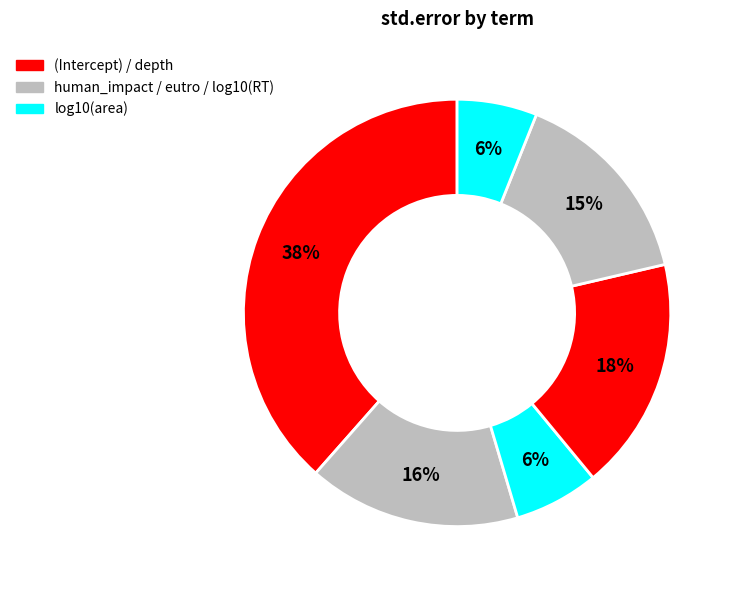

To the nearest percent, what is the average slice percentage?

17%